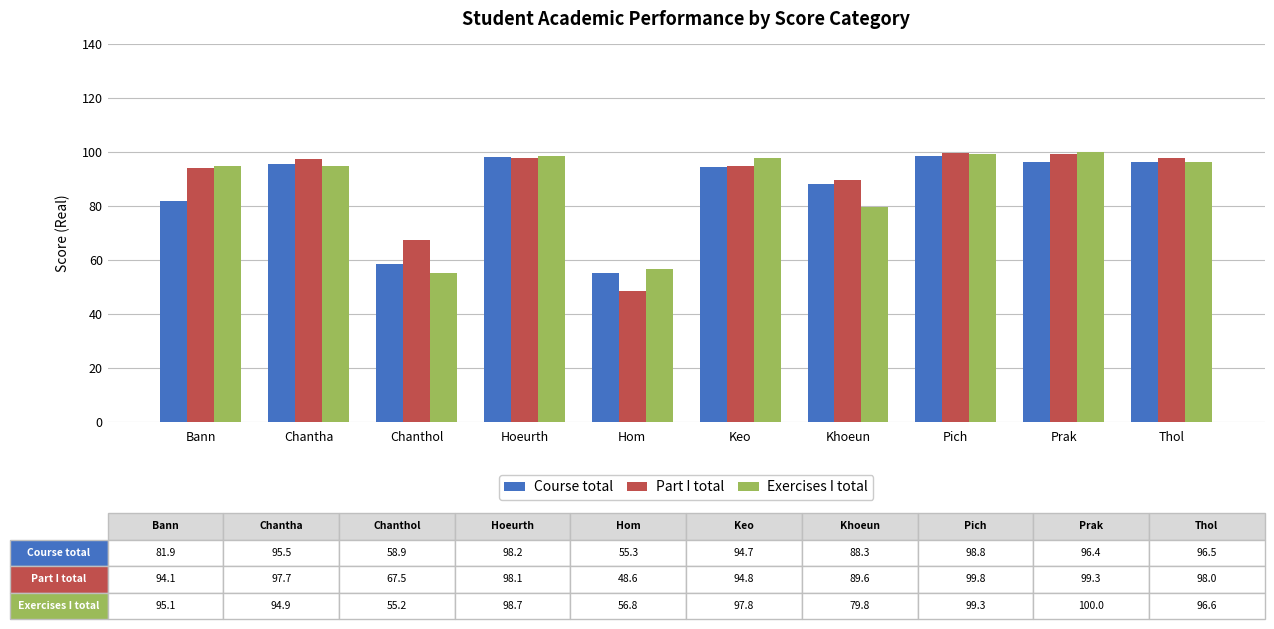

At how many categories does at least one series exceed 87?

8